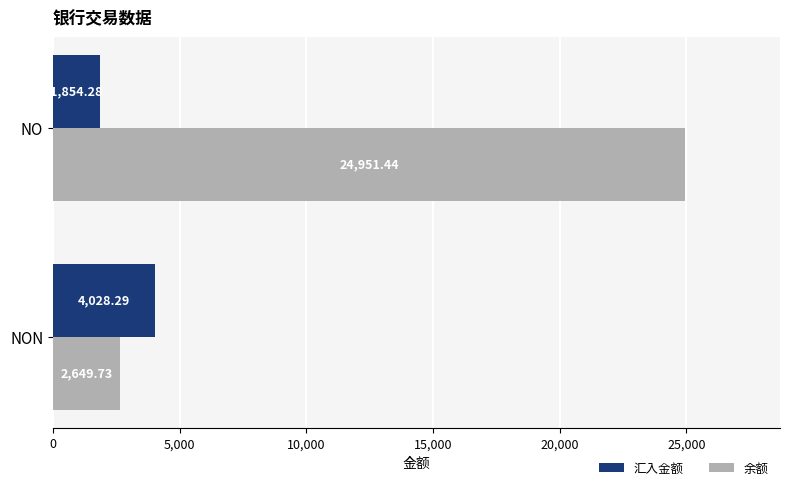

At which label is 汇入金额 closest to 2941?

NO